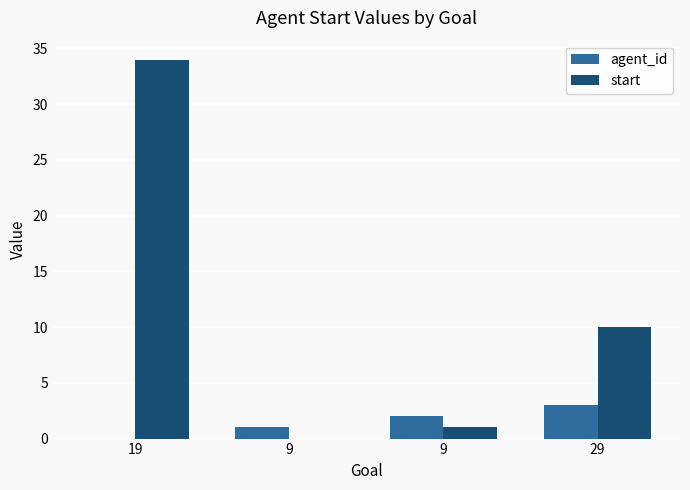

Reading left to right, what are all the values shown in this chart?

agent_id: 19=0	9=1	9=2	29=3
start: 19=34	9=0	9=1	29=10